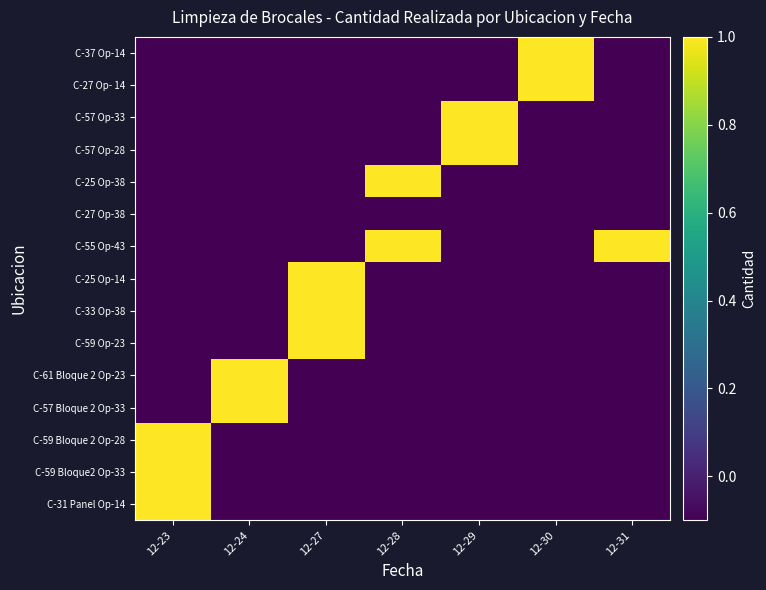

What is the total value across all series at 12-24?

0.7